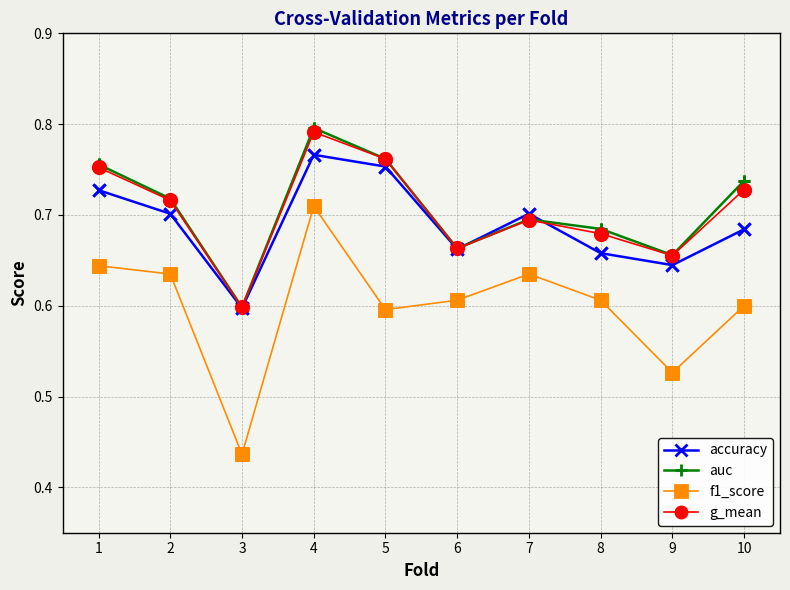

Which series changed the most between 5 and 9?

accuracy